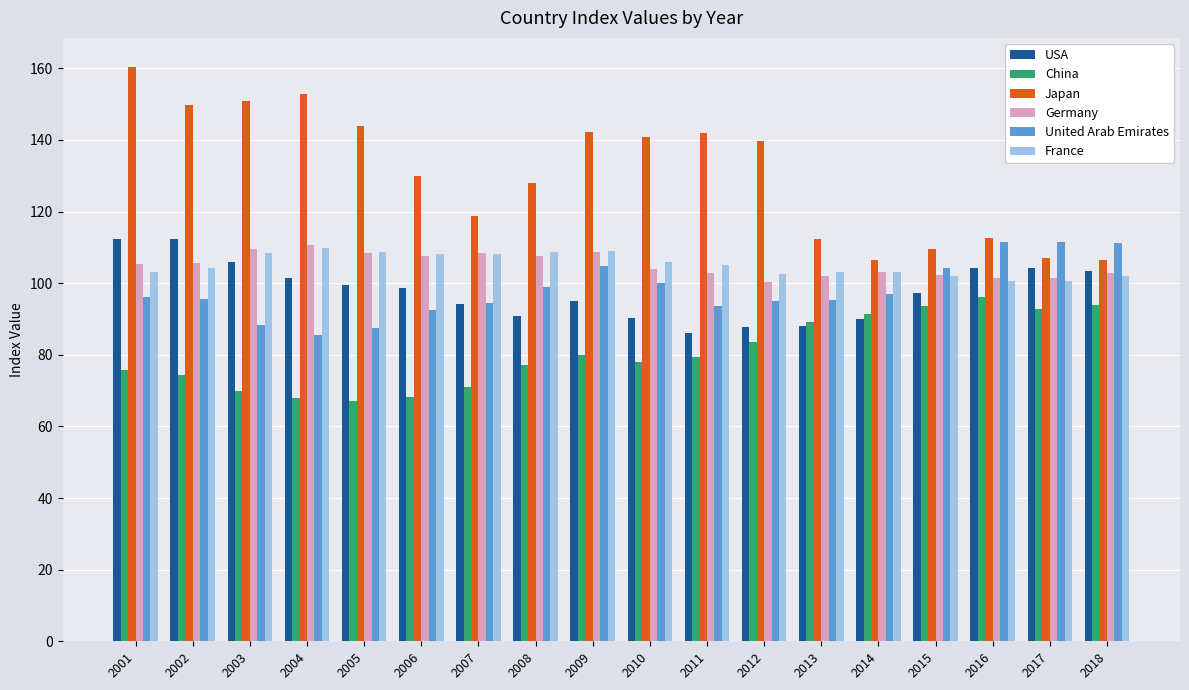

The Germany series shows 39.3 at 2003. True or false?

False